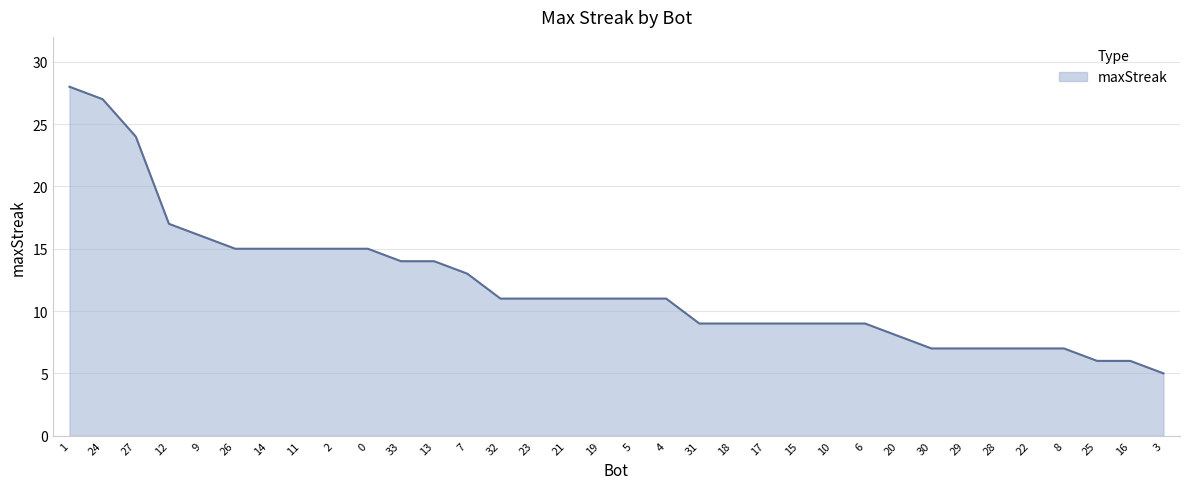

True or false: the data shows 14 at 13.

True